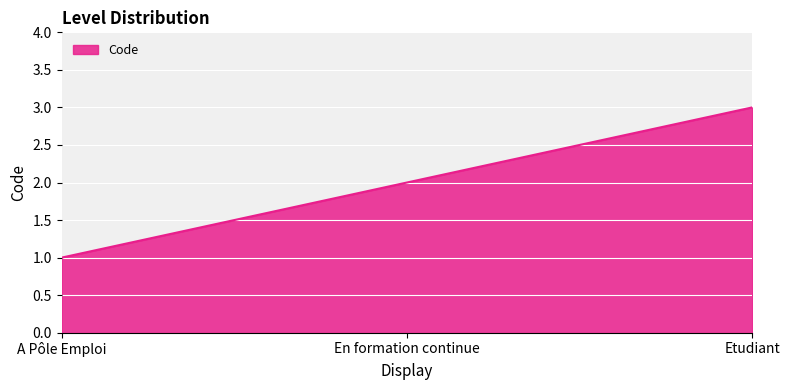

What is the greatest value displayed?

3